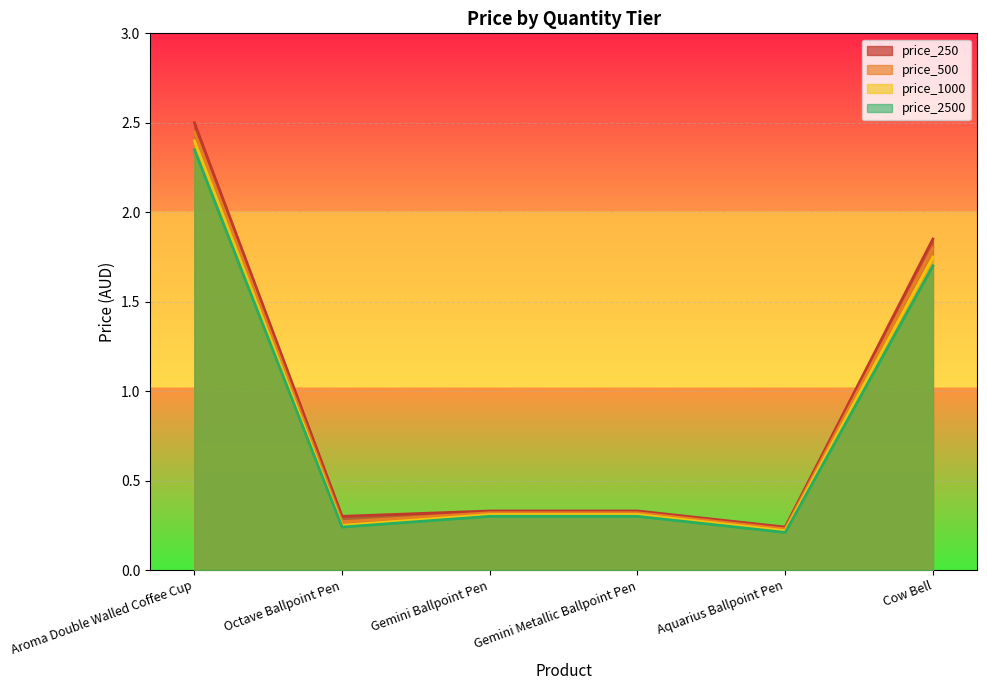

True or false: price_1000 and price_500 intersect in this chart.

False